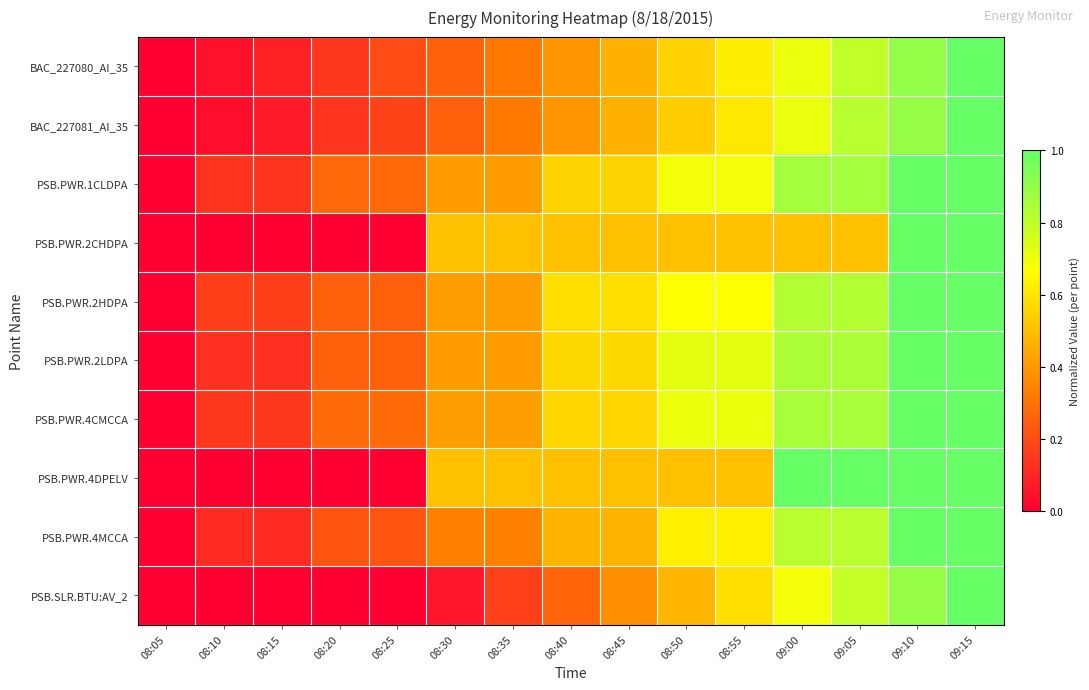

Count the number of categories in the chart.

15